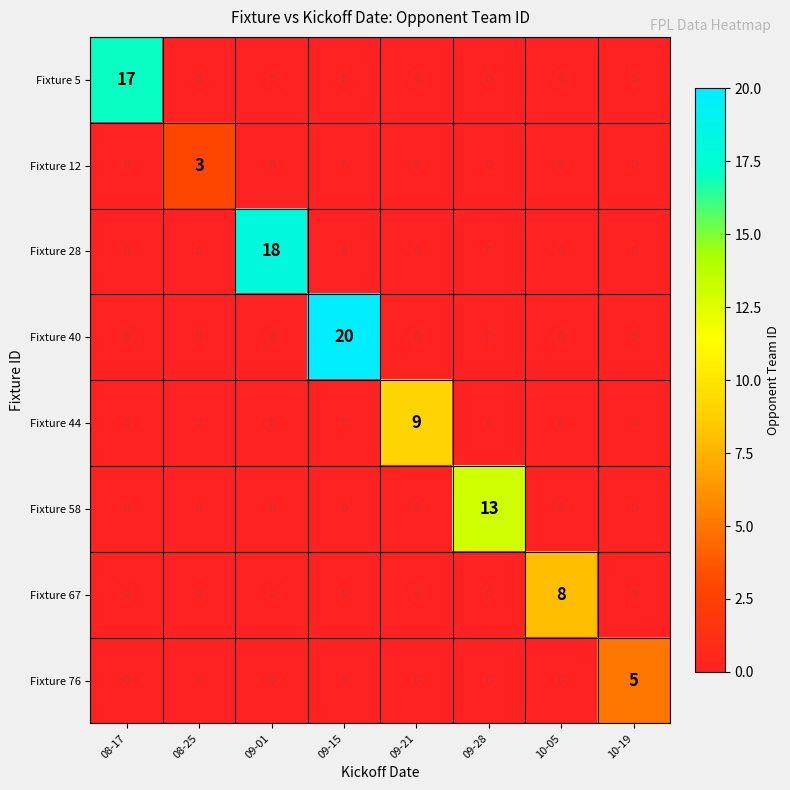

What is the total value across all series at 09-01?

18